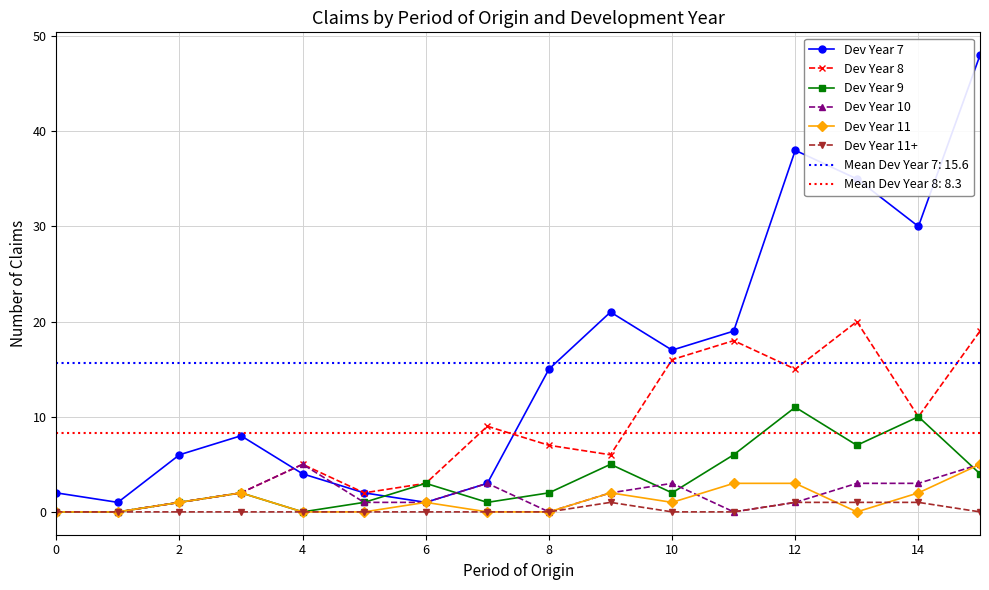

What is the total value across all series at 0?

2